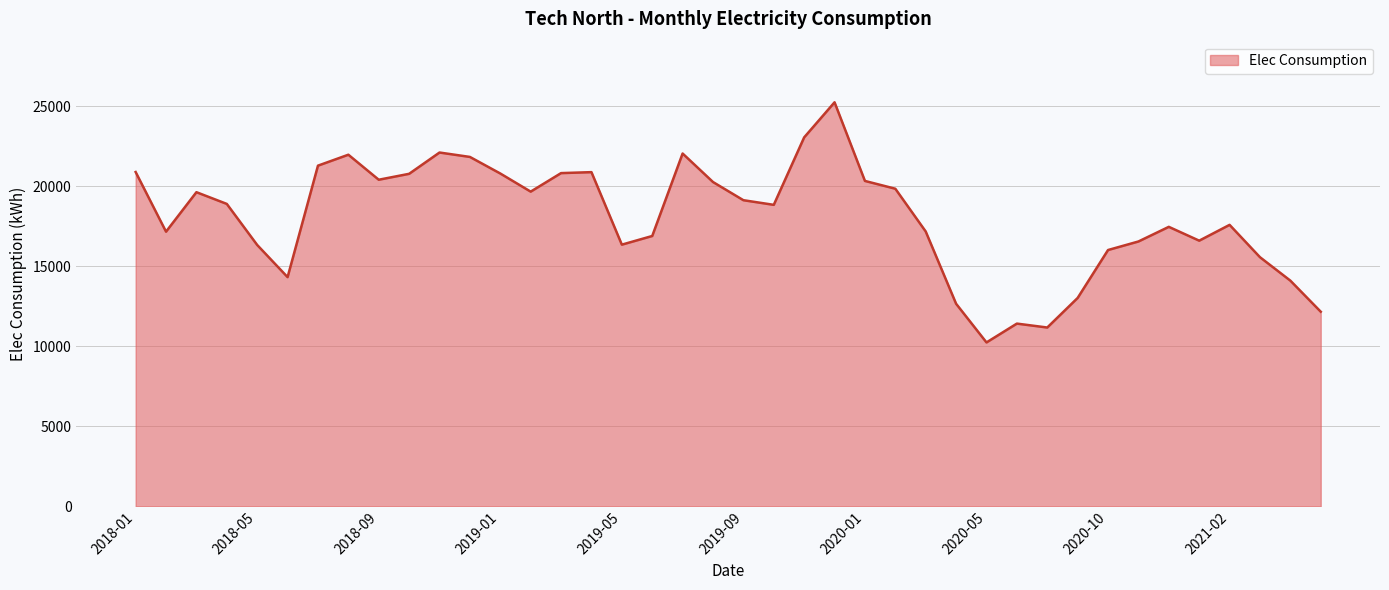

What is the difference between the maximum and minimum values?

15001.8